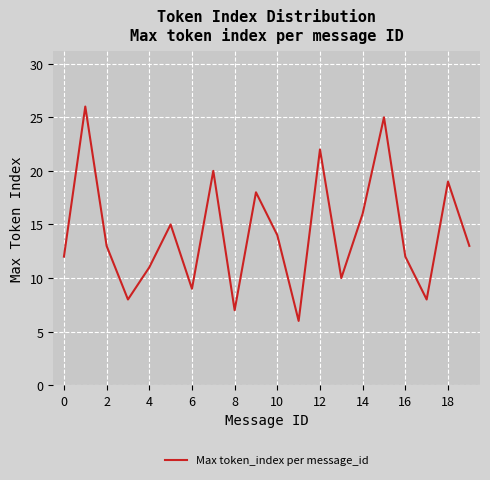

Does the chart display data point markers on the line(s)?

No